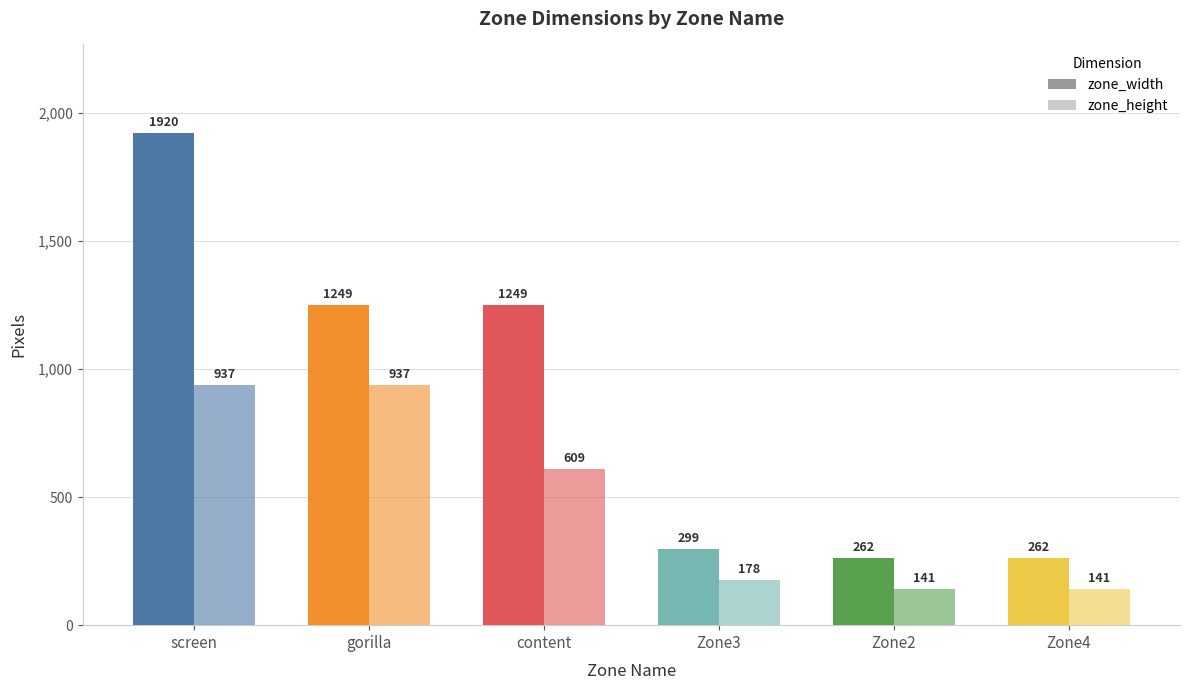

What is the difference between the zone_height values at Zone3 and gorilla?

759